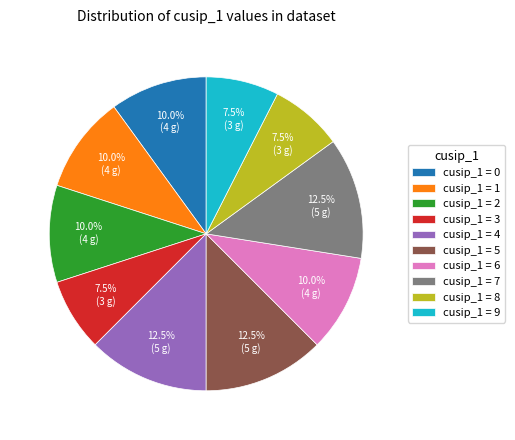

Is cusip_1 = 7 the majority of the pie?

No